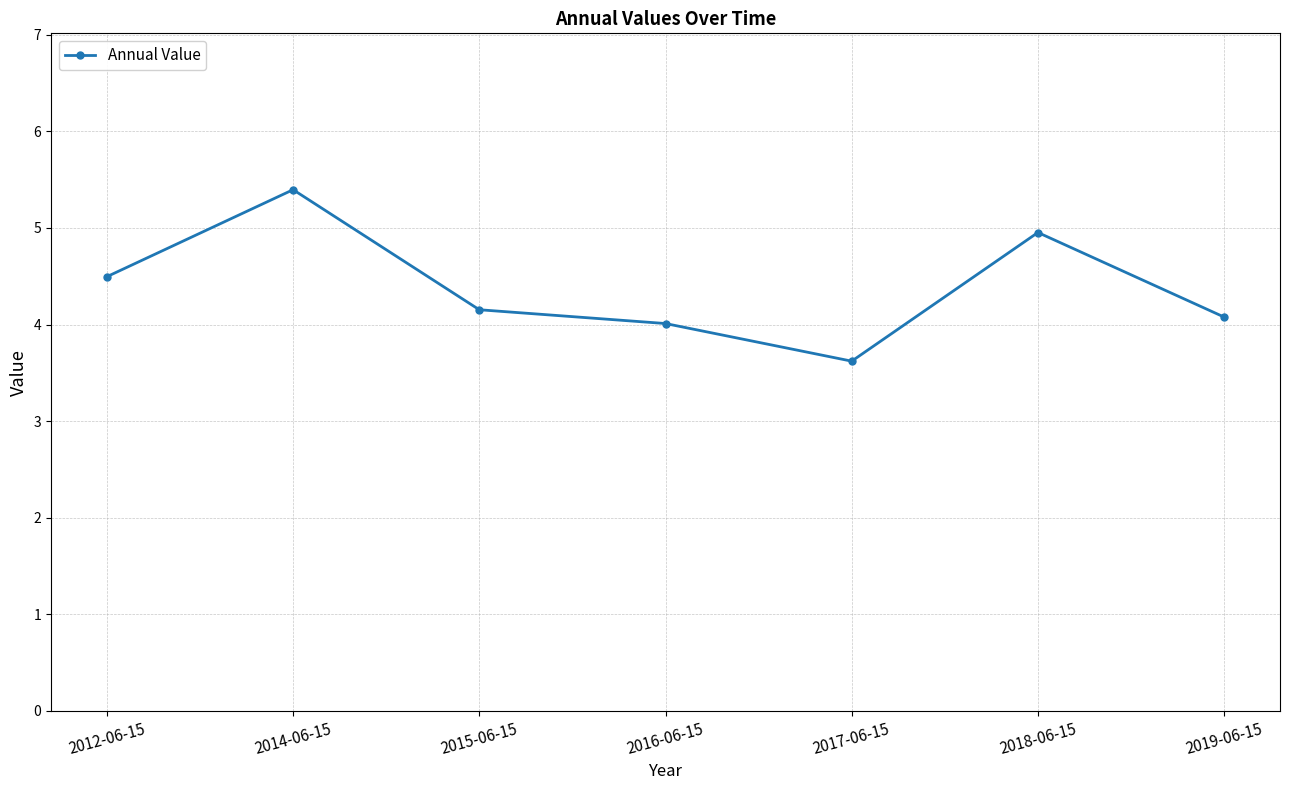

What is the label of the 1st point from the right?

2019-06-15